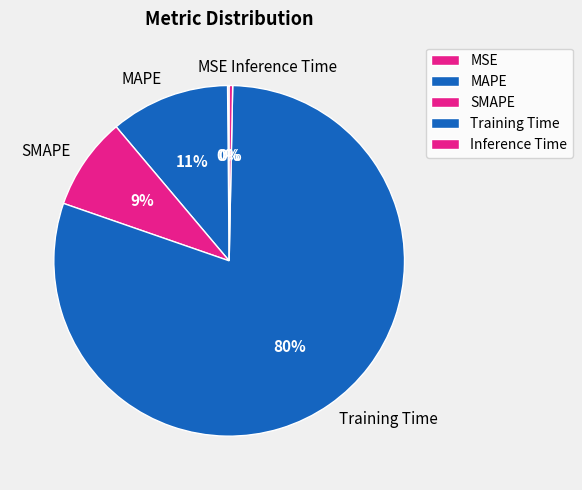

True or false: SMAPE accounts for 19% of the total.

False